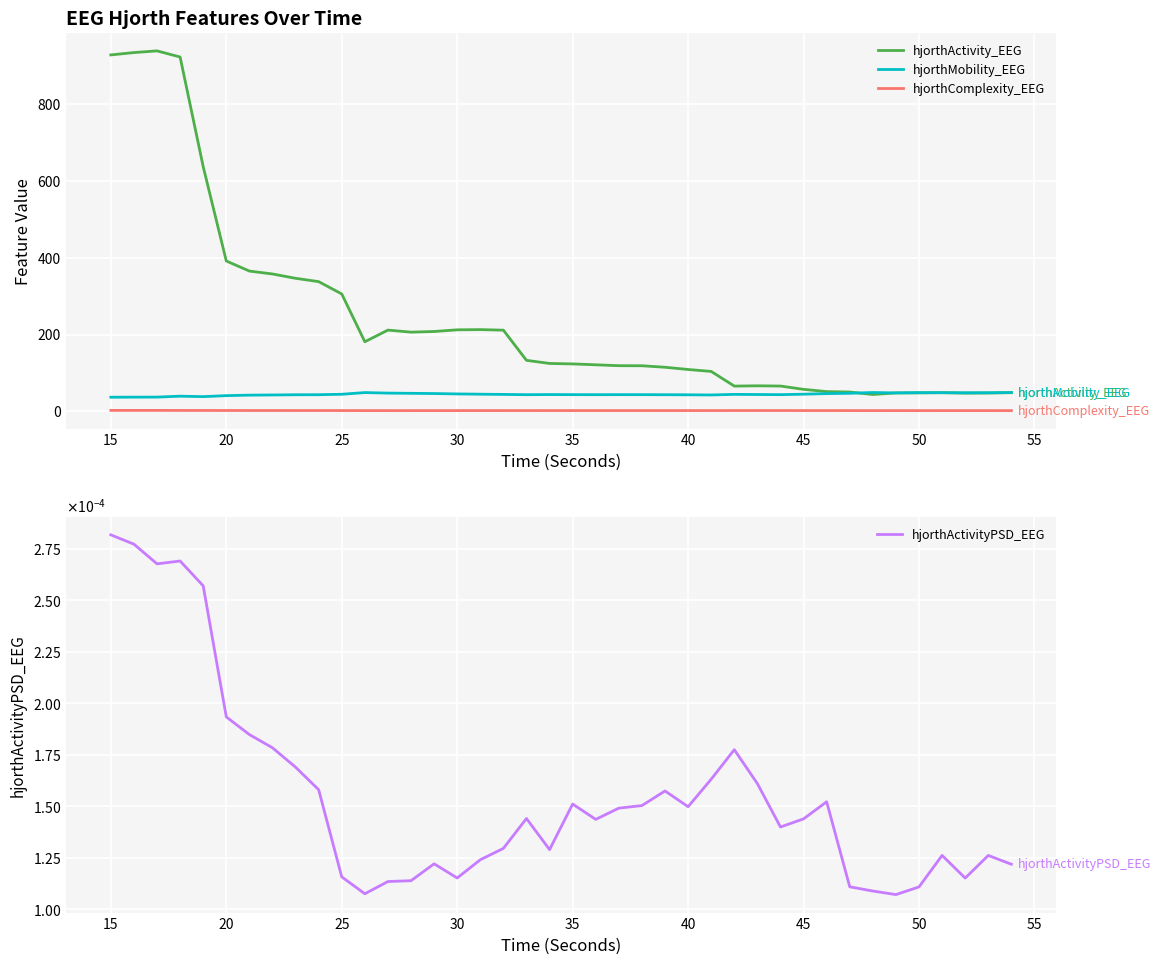

True or false: hjorthActivity_EEG and hjorthComplexity_EEG intersect in this chart.

False